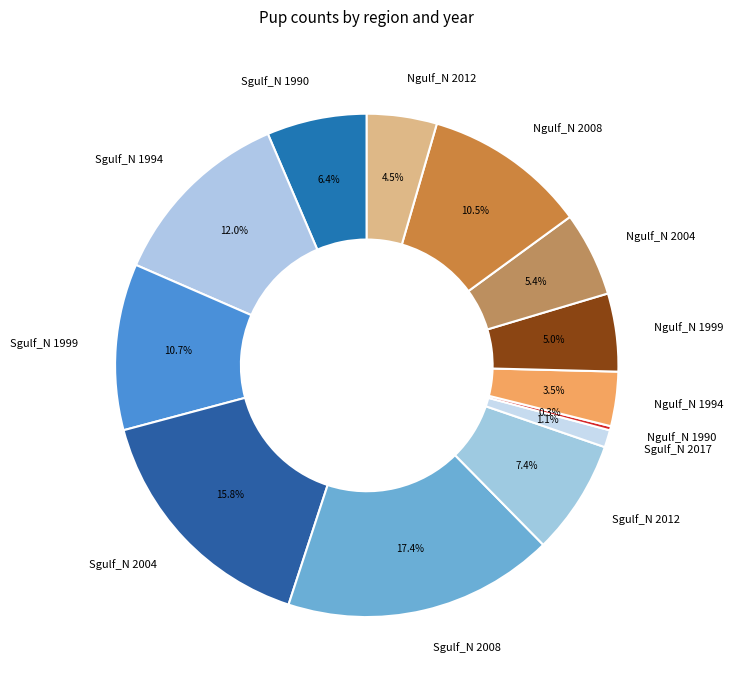

What percentage do Ngulf_N 2004 and Sgulf_N 2008 together represent?

22.8%